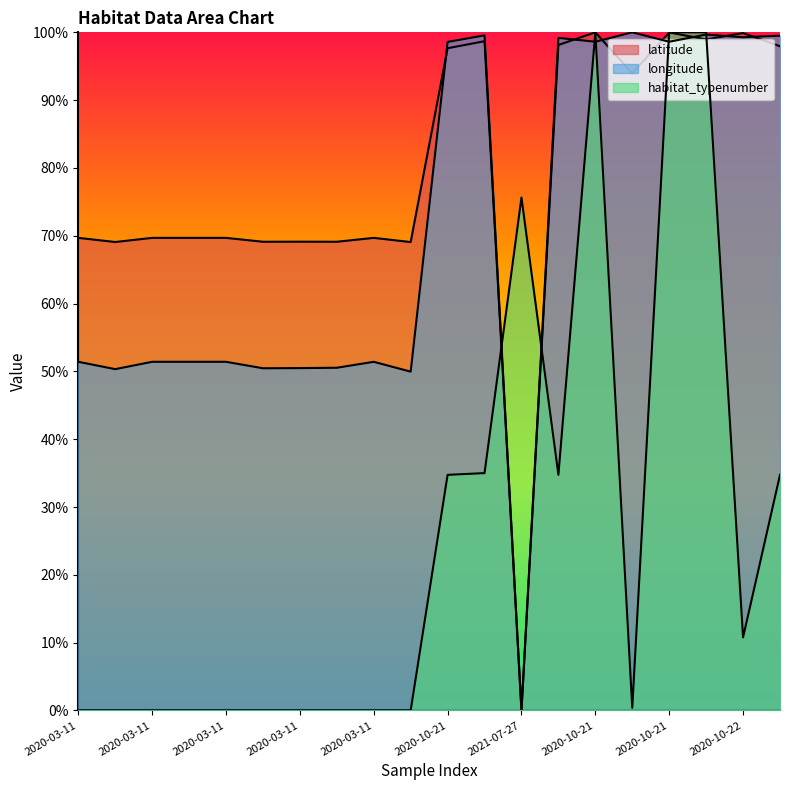

Where is latitude nearest to the value 0?

2021-07-27